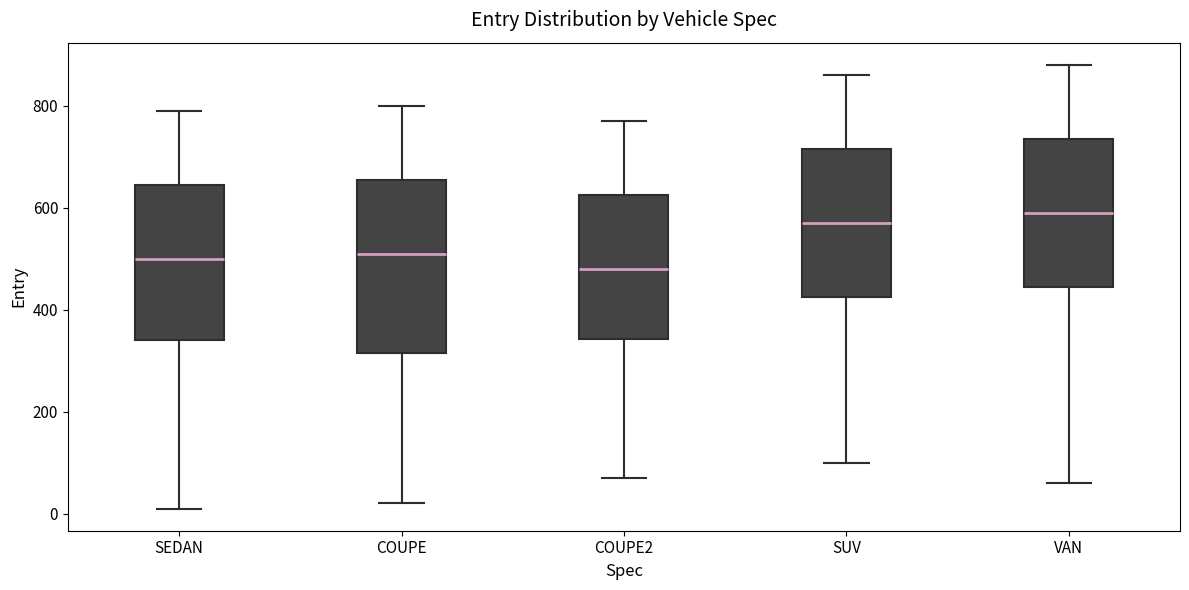

Reading left to right, read every box against the y-axis: the position of its median line, the range the box covers, and the ends of its whiskers. The values are not printed on the chart, so give them approximately, as read against the axis.

SEDAN: median 500, box 340 to 640, whiskers 20 to 800
COUPE: median 520, box 320 to 660, whiskers 20 to 800
COUPE2: median 480, box 340 to 620, whiskers 80 to 780
SUV: median 580, box 420 to 720, whiskers 100 to 860
VAN: median 600, box 440 to 740, whiskers 60 to 880